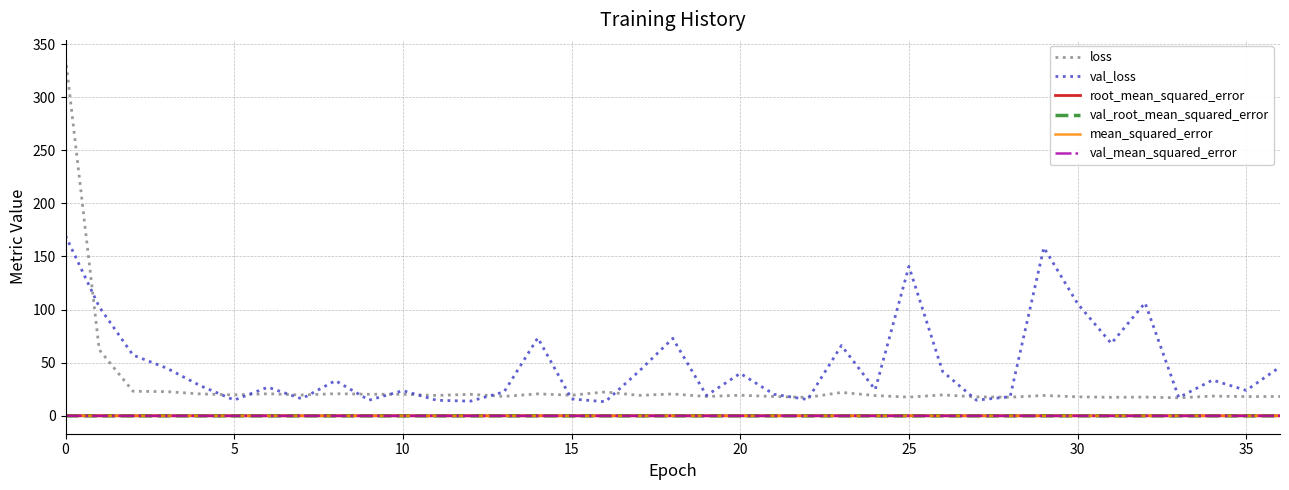

Which series has the largest total across all categories?

val_loss